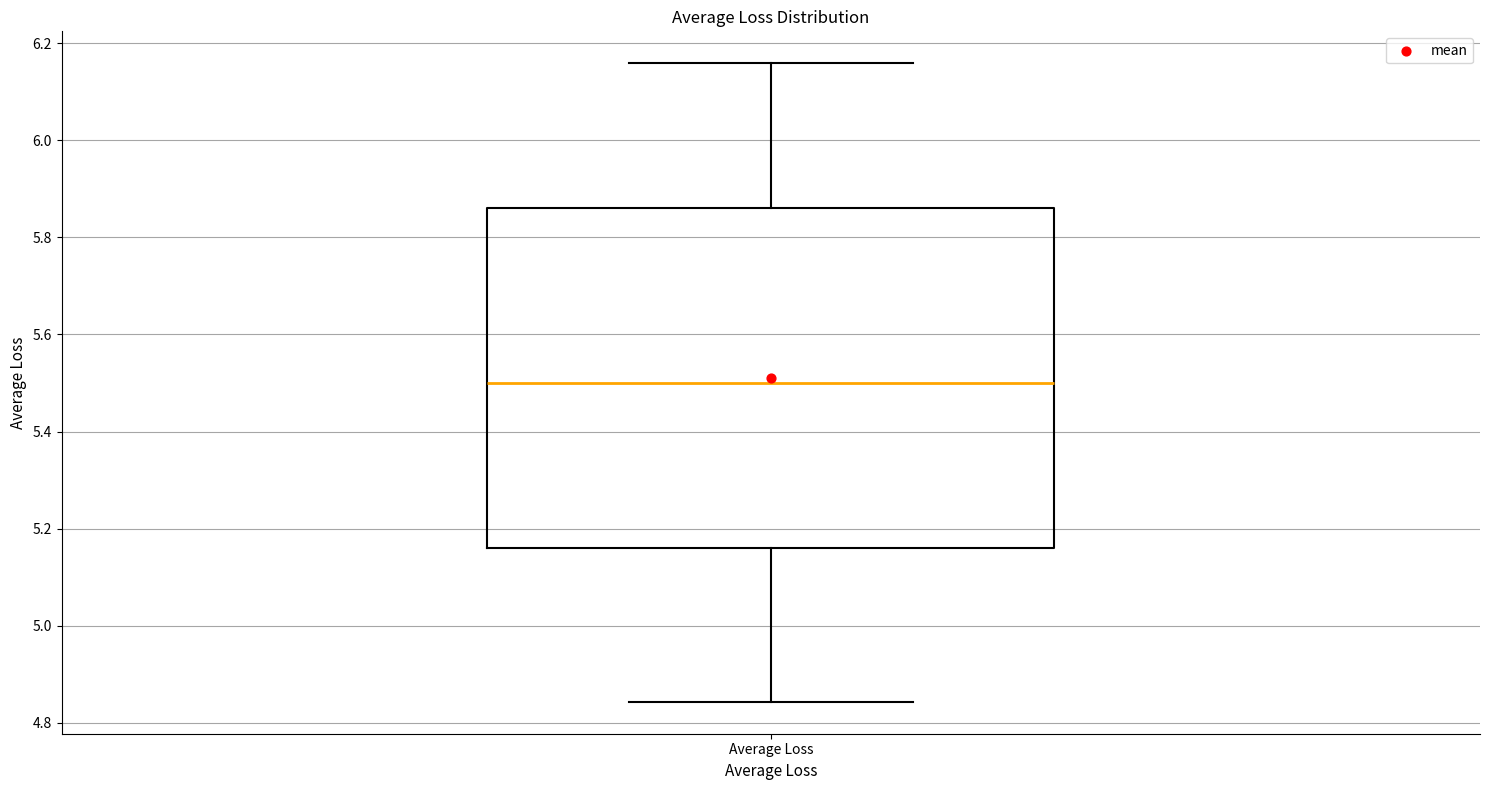

Transcribe this box plot: give where the median line is, the range the box spans, and where the two whiskers end, as read against the y-axis. The values are not printed on the chart, so give them approximately, as read against the axis.

median 5.50, box 5.16 to 5.86, whiskers 4.84 to 6.16